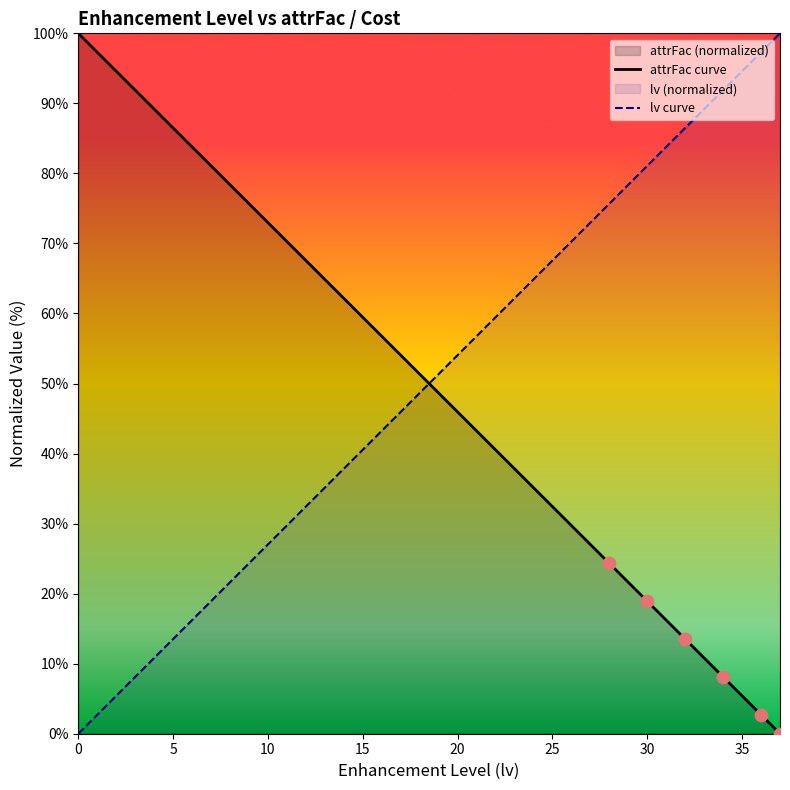

Which series has the largest Y range (max minus min)?

attrFac curve